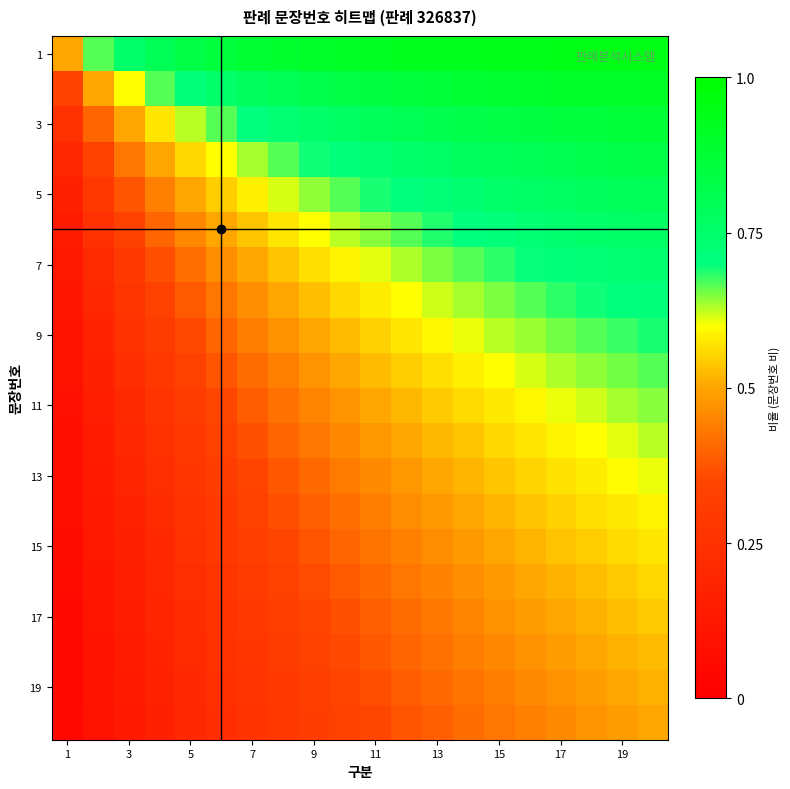

At how many categories does at least one series exceed 0?

20